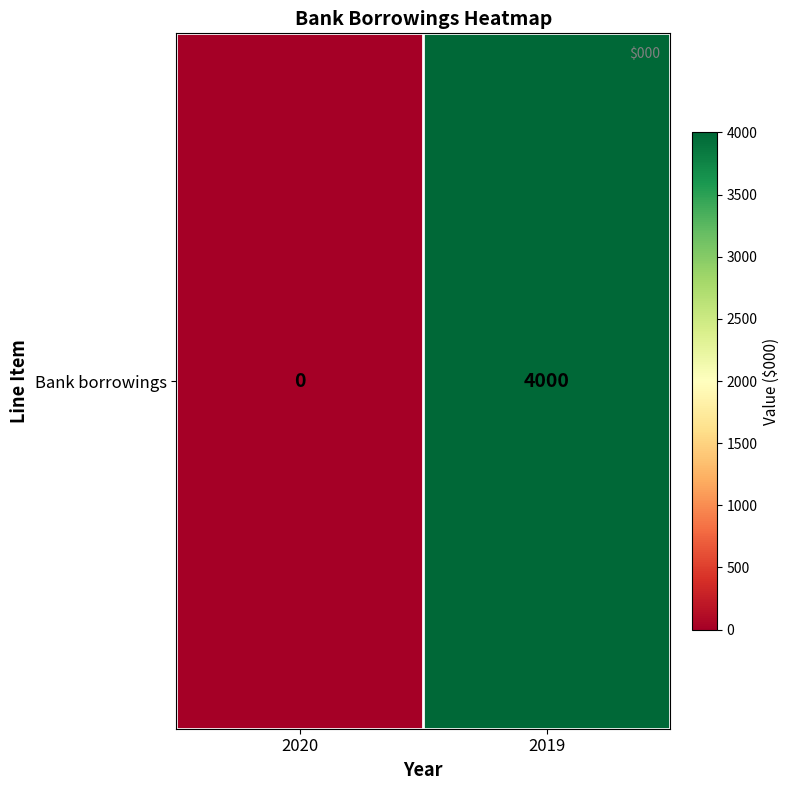

Which has a higher value, 2019 or 2020?

2019